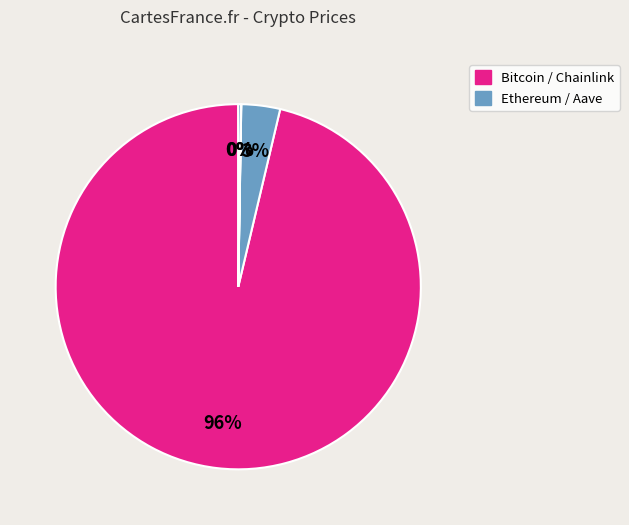

Is there a majority slice in this chart?

Yes